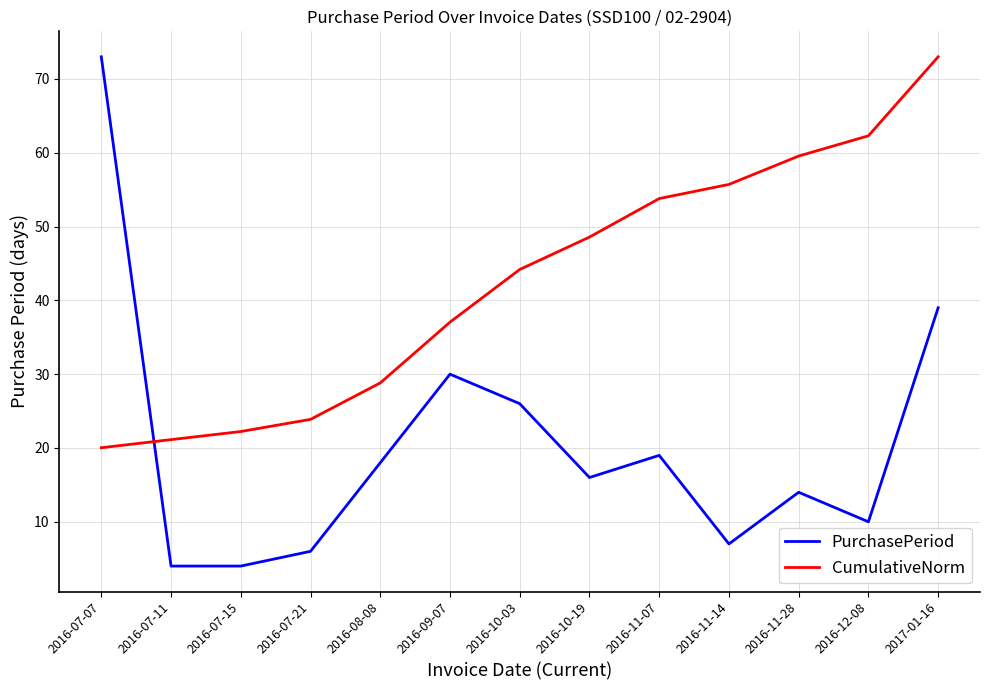

What are all the series names shown in the legend?

PurchasePeriod, CumulativeNorm